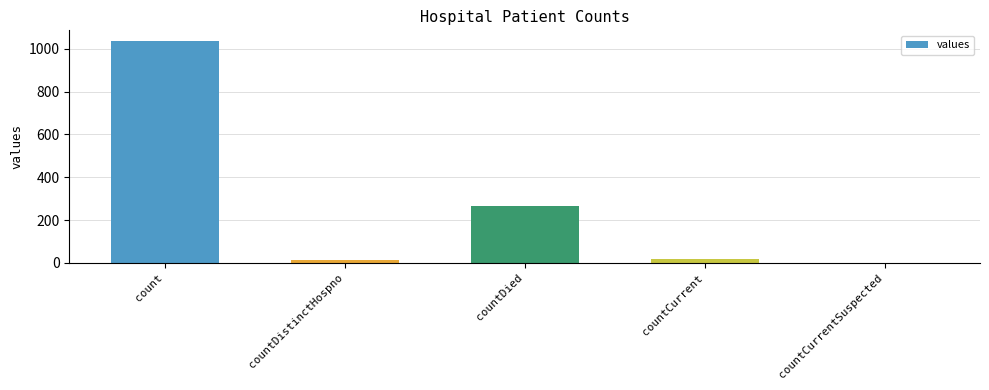

Which has a higher value, countDied or countDistinctHospno?

countDied